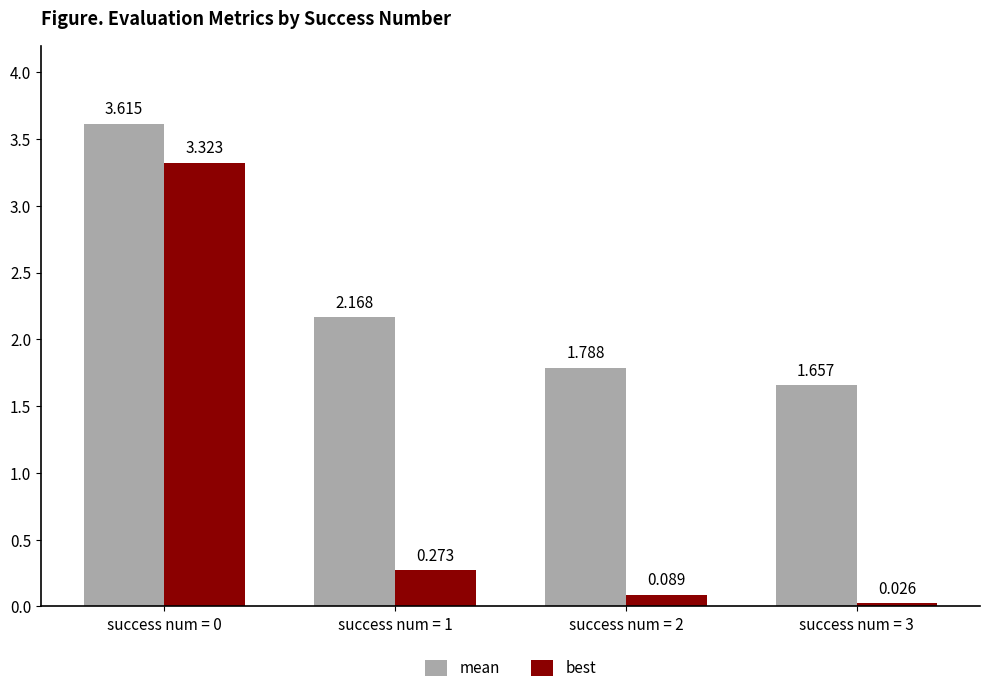

Does the chart contain any negative values?

No